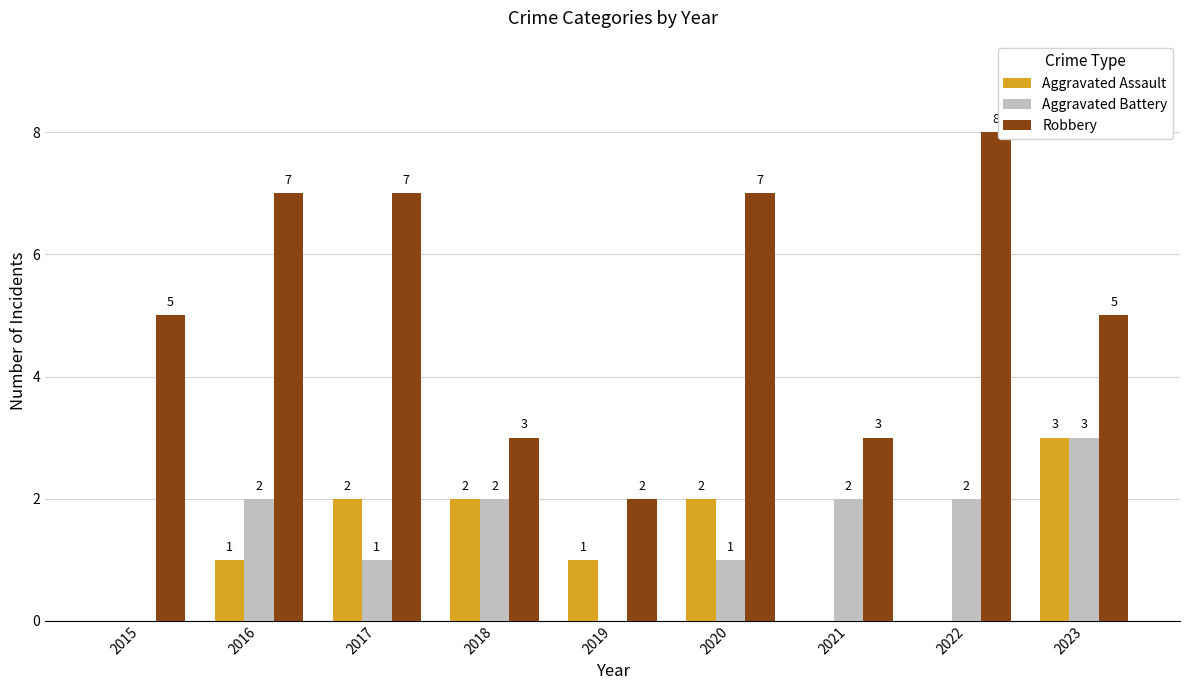

What is the highest value of the Robbery series?

8